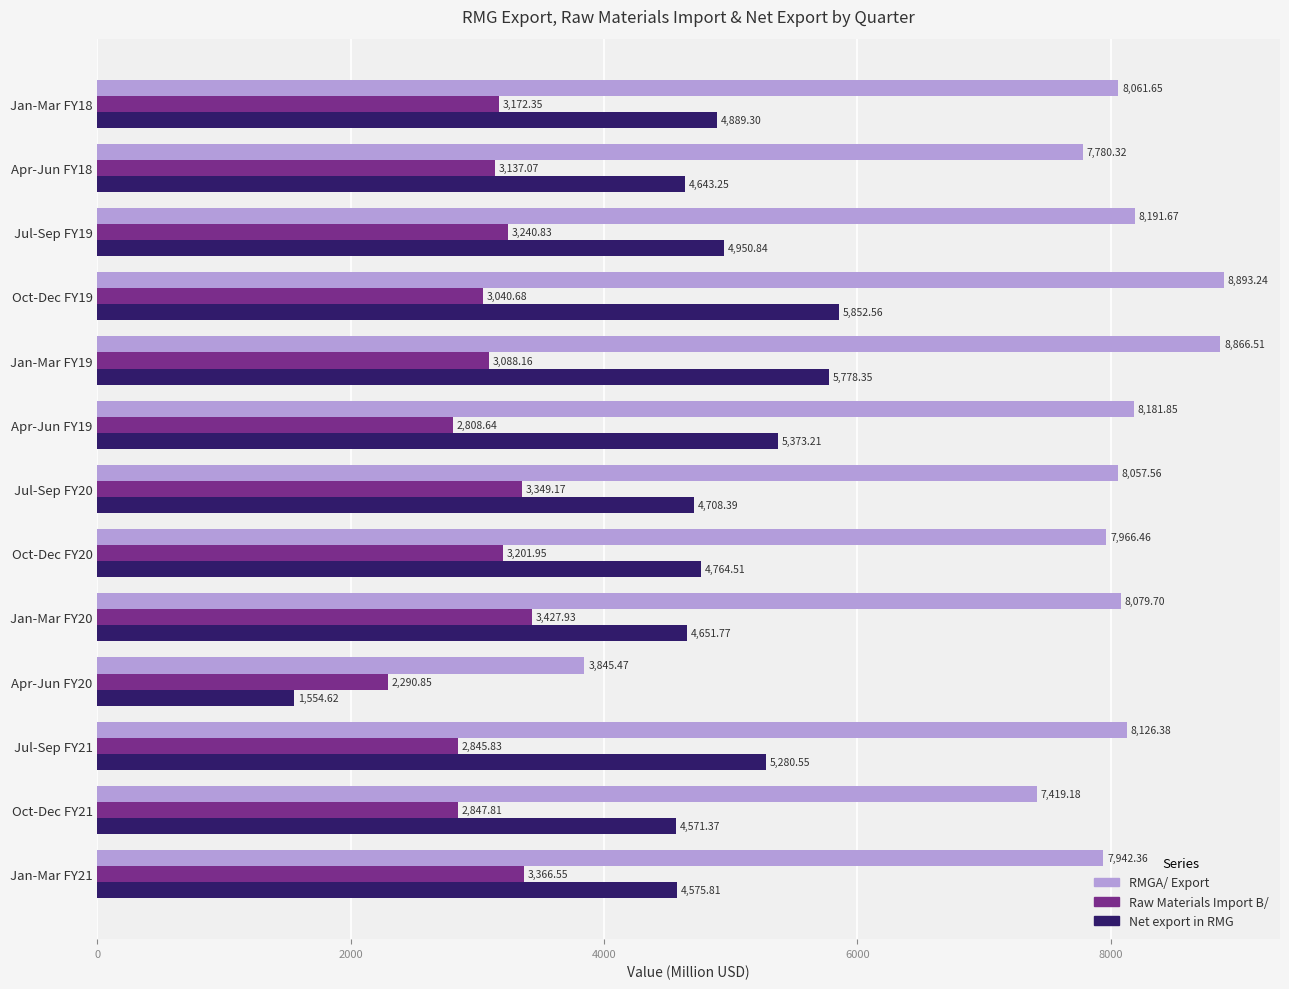

List the labels in order of RMGA/ Export value, largest first.

Oct-Dec FY19, Jan-Mar FY19, Jul-Sep FY19, Apr-Jun FY19, Jul-Sep FY21, Jan-Mar FY20, Jan-Mar FY18, Jul-Sep FY20, Oct-Dec FY20, Jan-Mar FY21, Apr-Jun FY18, Oct-Dec FY21, Apr-Jun FY20